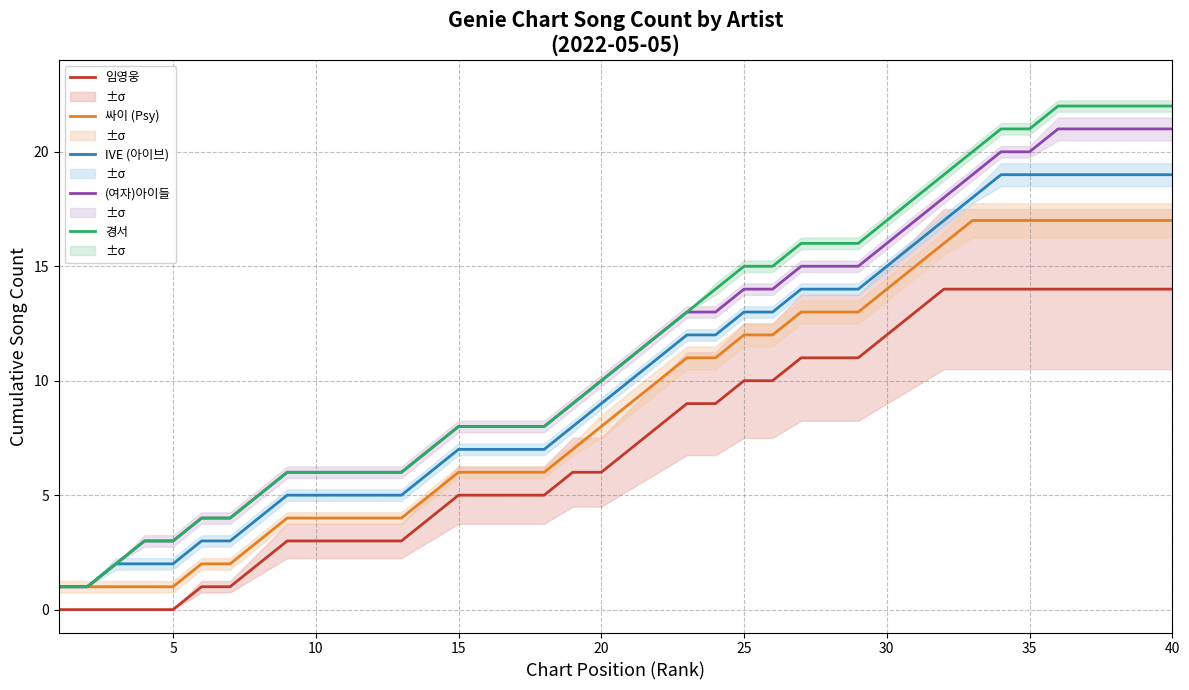

What value does the 경서 series have at 20?

10